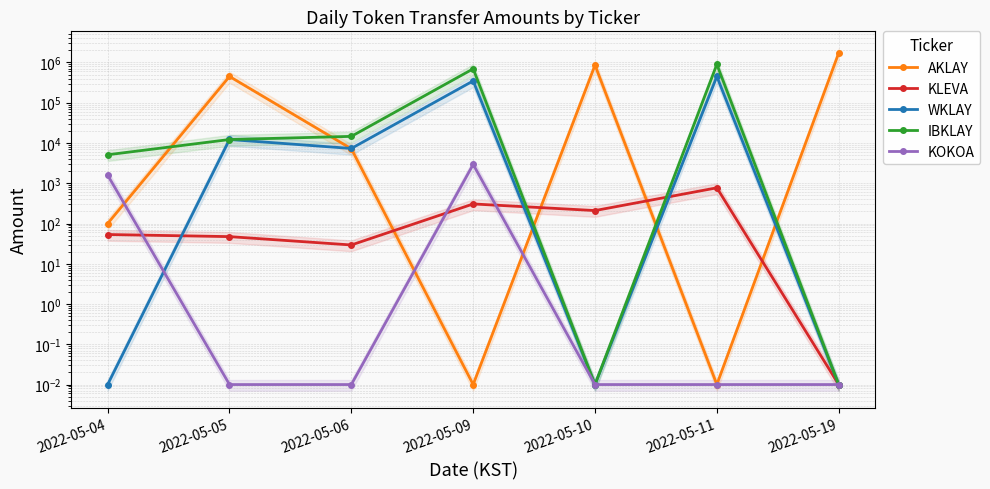

How many lines are shown in the chart?

5